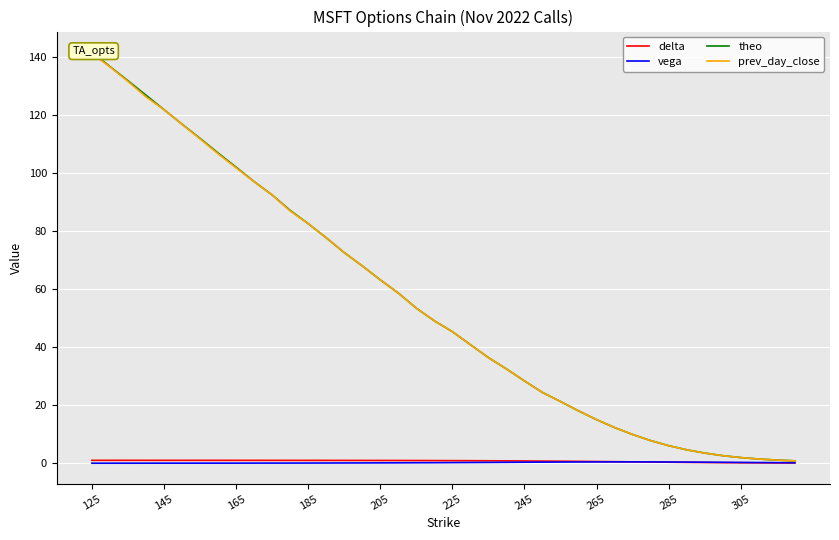

At how many categories does at least one series exceed 35?

23